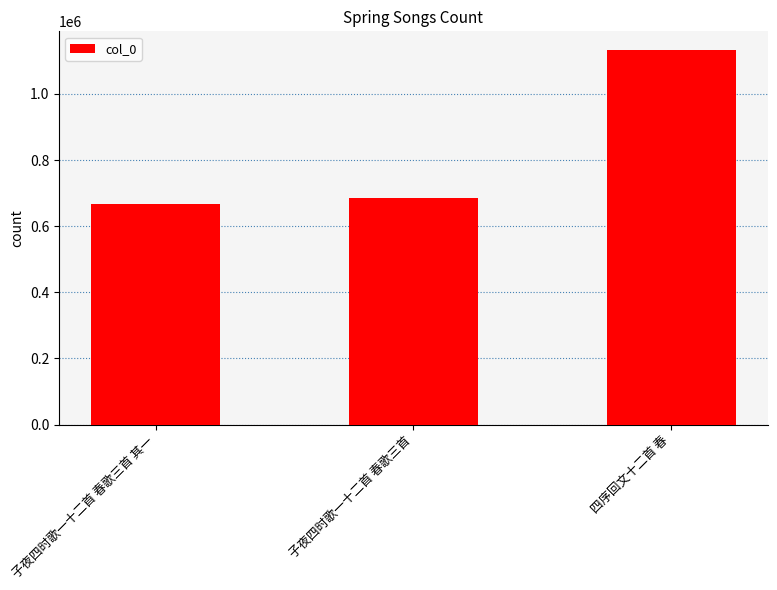

What is the smallest value displayed?

667555